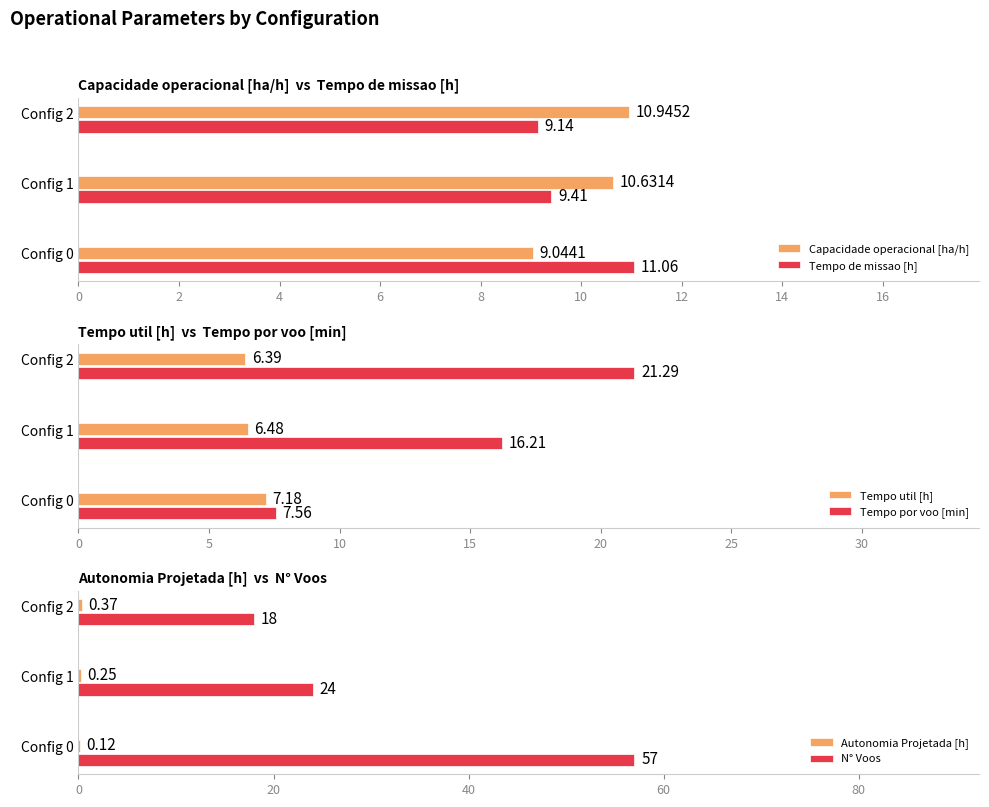

Which series has the largest range (max minus min)?

N° Voos